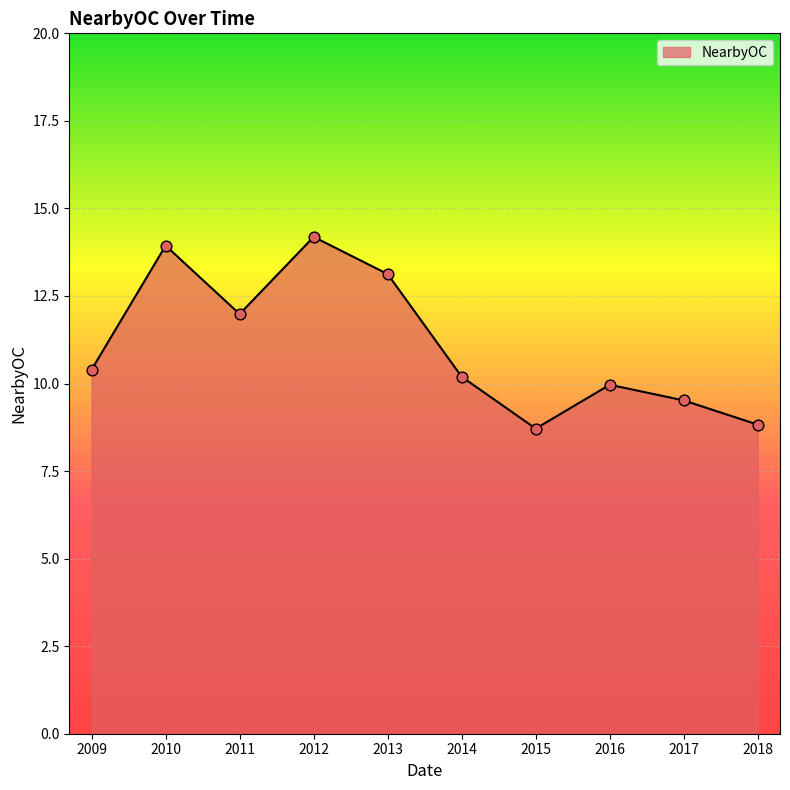

Between 2016 and 2013, which is larger?

2013